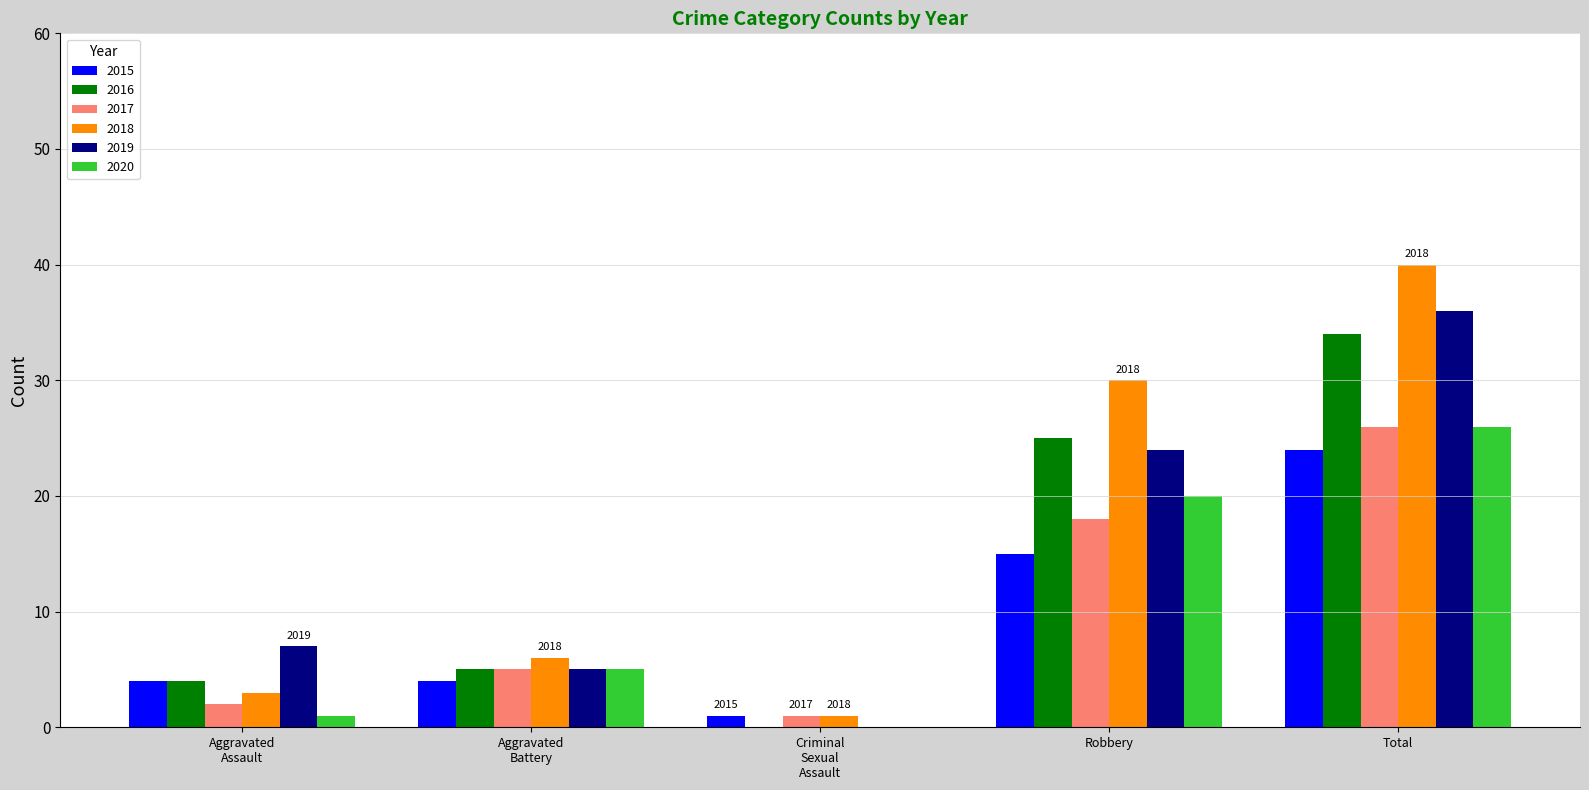

At which category is the sum across all series the highest?

Total